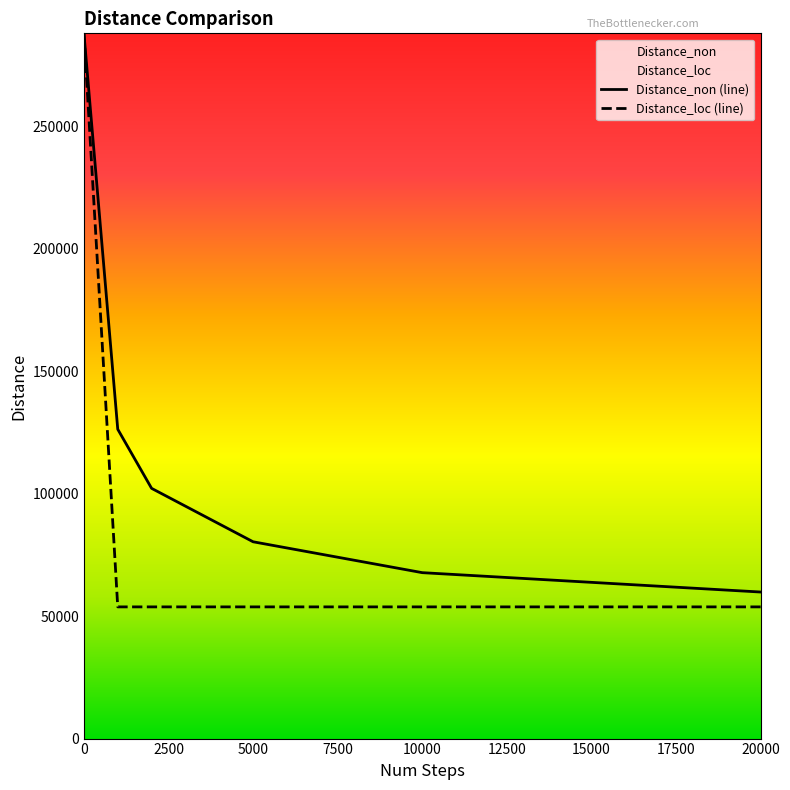

Reading left to right, list all the values displayed in this chart.

Distance_non (line): 287844	126255	102130	80327	67720	59814
Distance_loc (line): 287844	53750	53750	53750	53750	53750